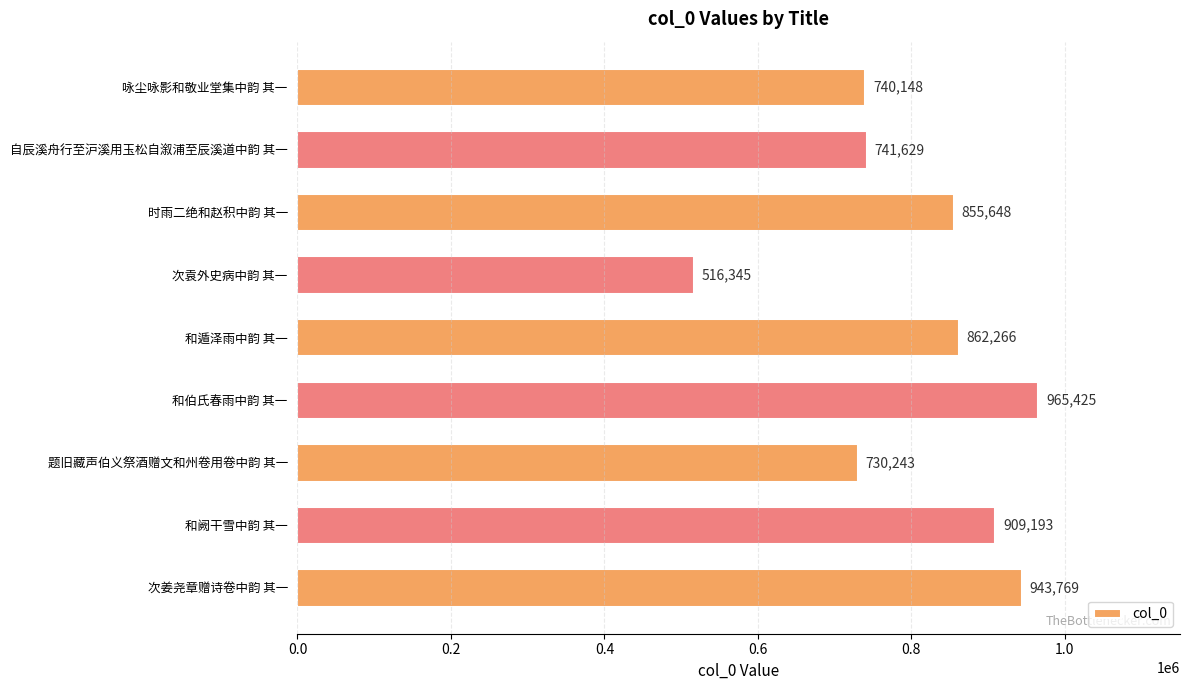

What is the sum of all values?

7264666